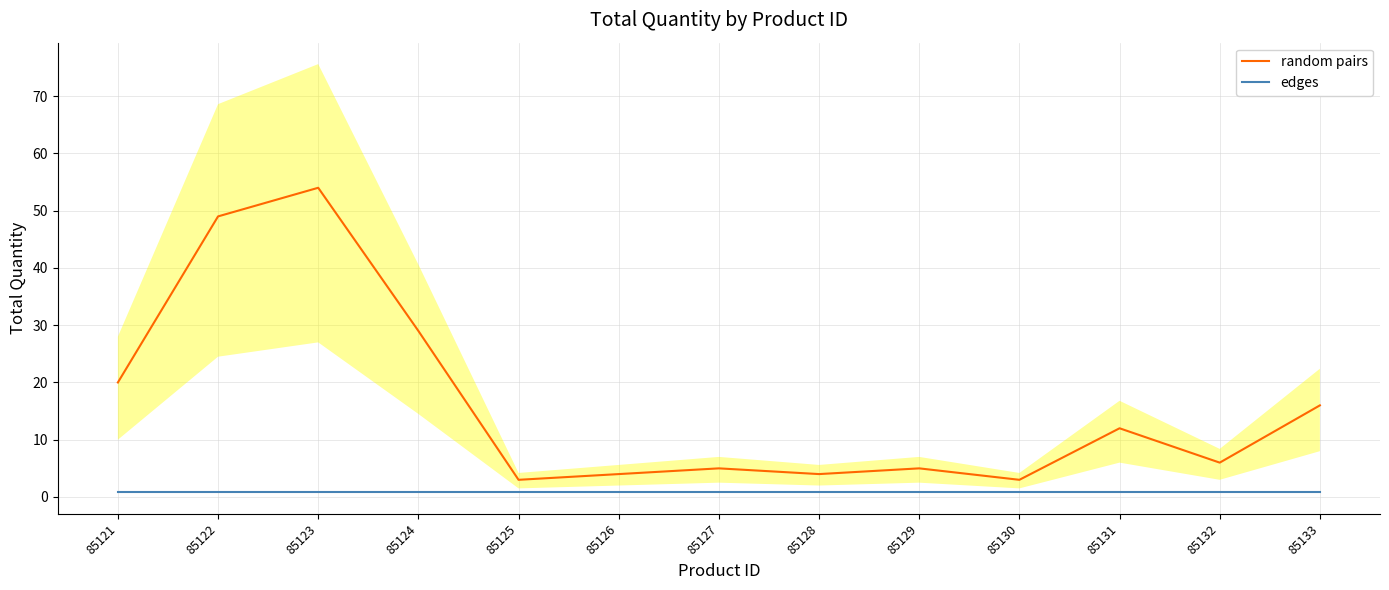

What value does the edges series have at 85132?

0.8